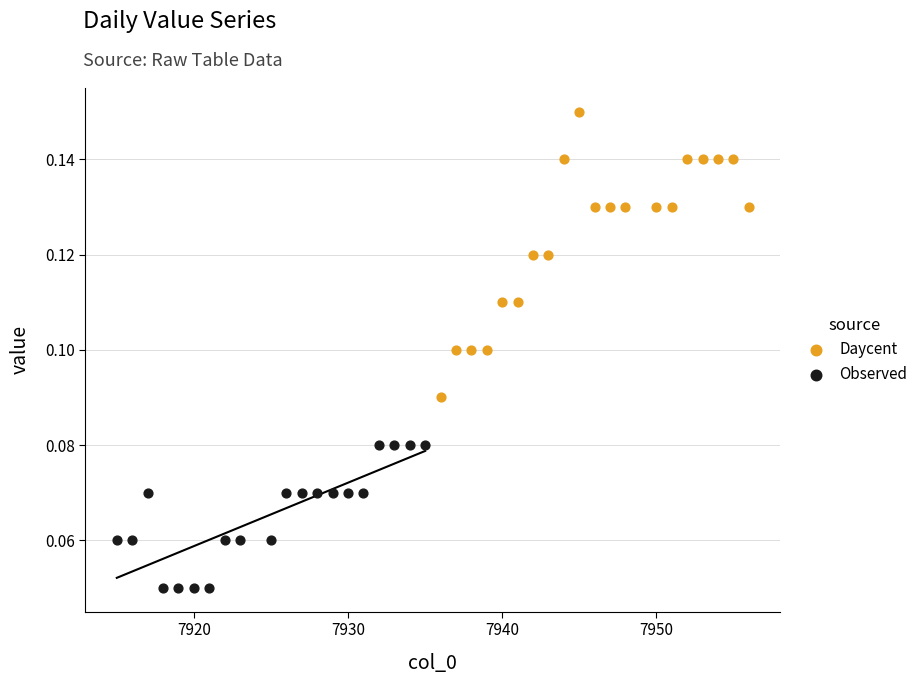

Which series has the largest Y range (max minus min)?

Daycent